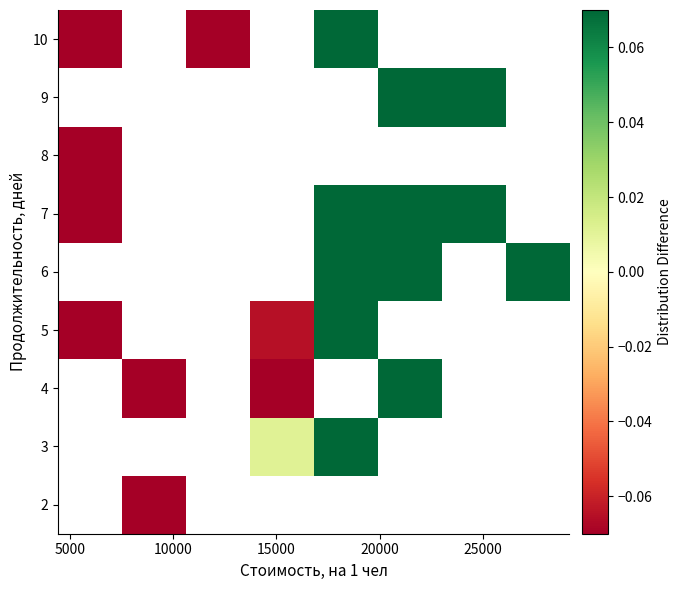

Which series has the widest spread of values?

7